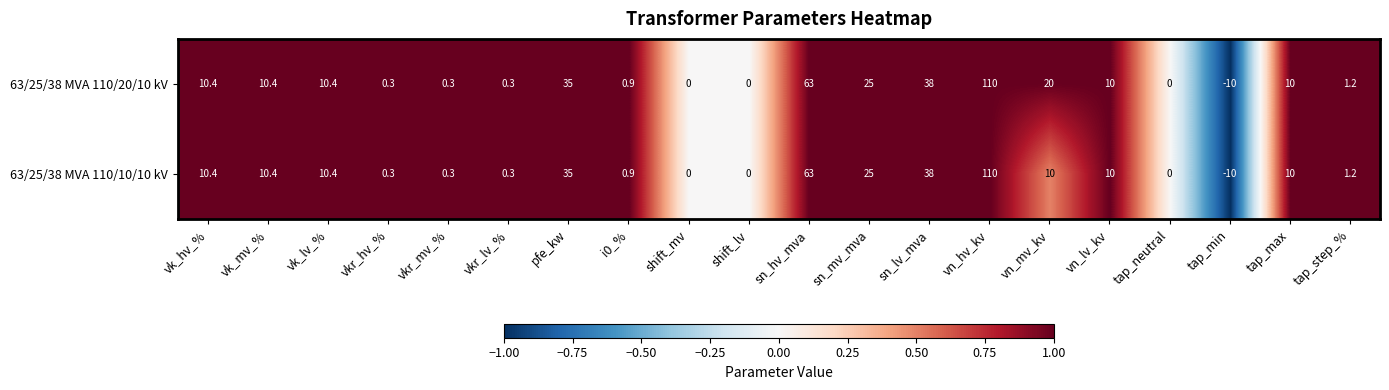

Which series has the largest total across all categories?

63/25/38 MVA 110/20/10 kV